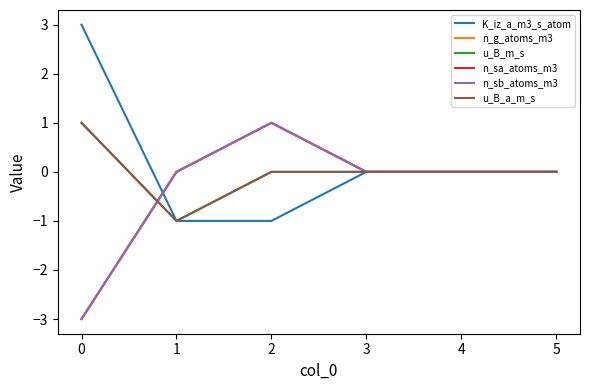

Does the chart display data point markers on the line(s)?

No